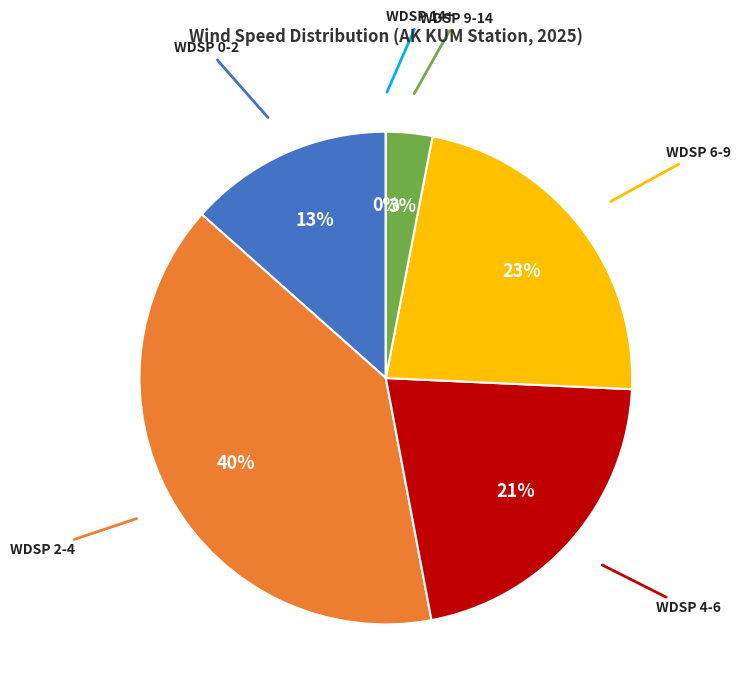

How many slices are in this pie chart?

6